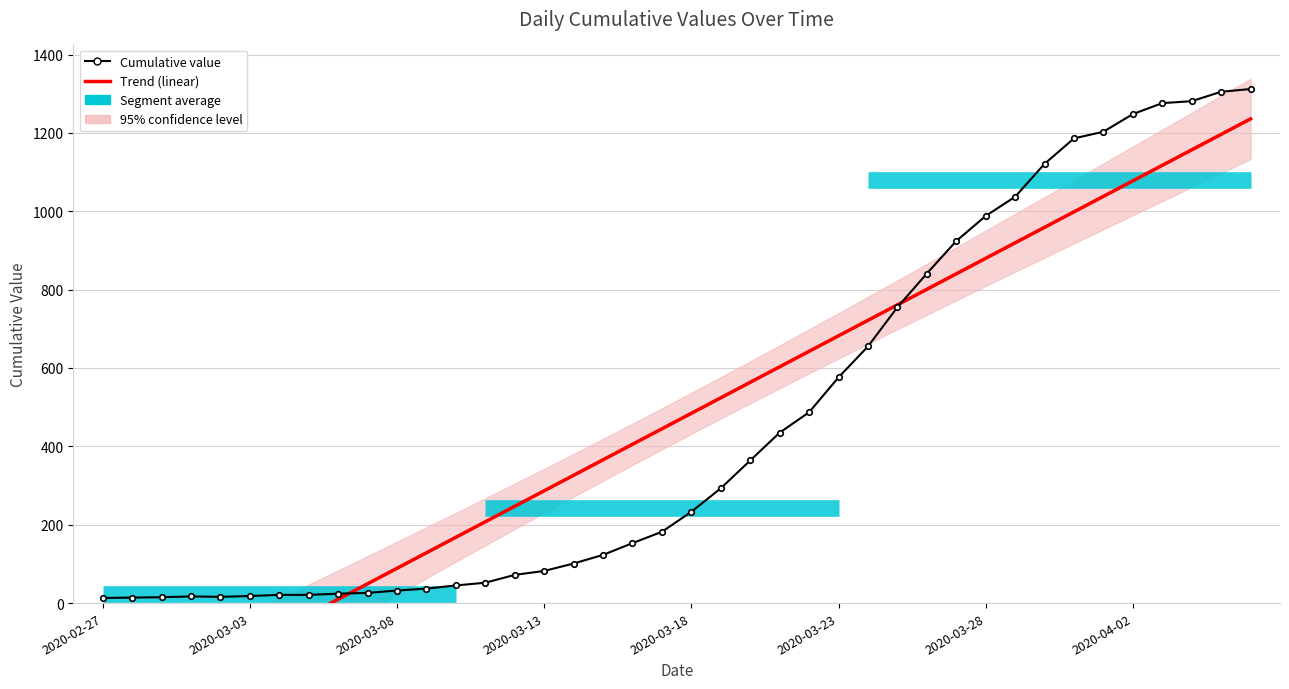

Where do Trend (linear) and Cumulative value first cross each other?

8 and 9